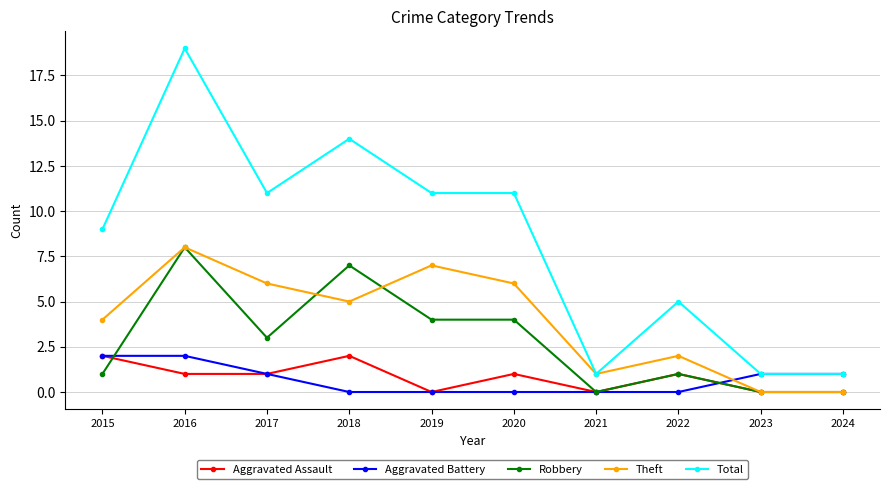

Is the value of Theft at 2021 greater than the value of Robbery at 2017?

No